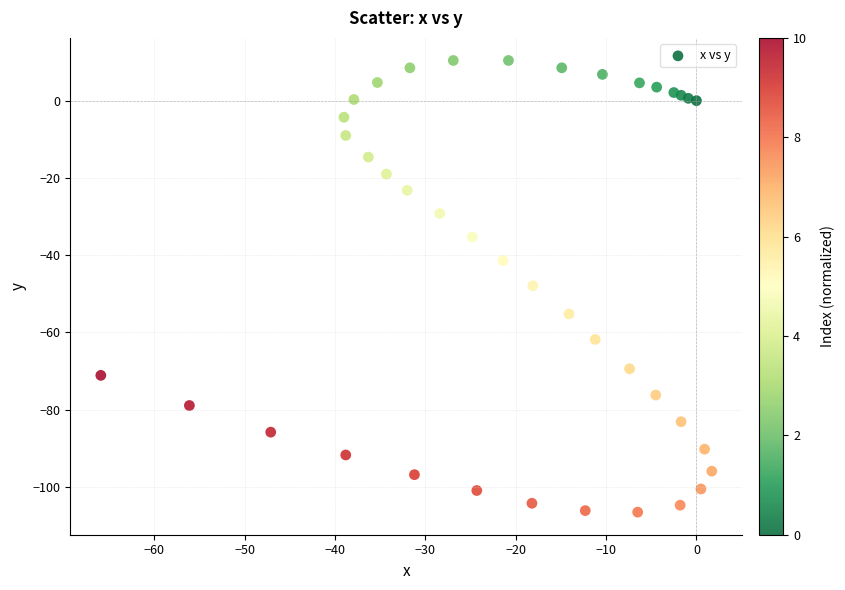

What is the range of Y values (max minus min)?

116.9